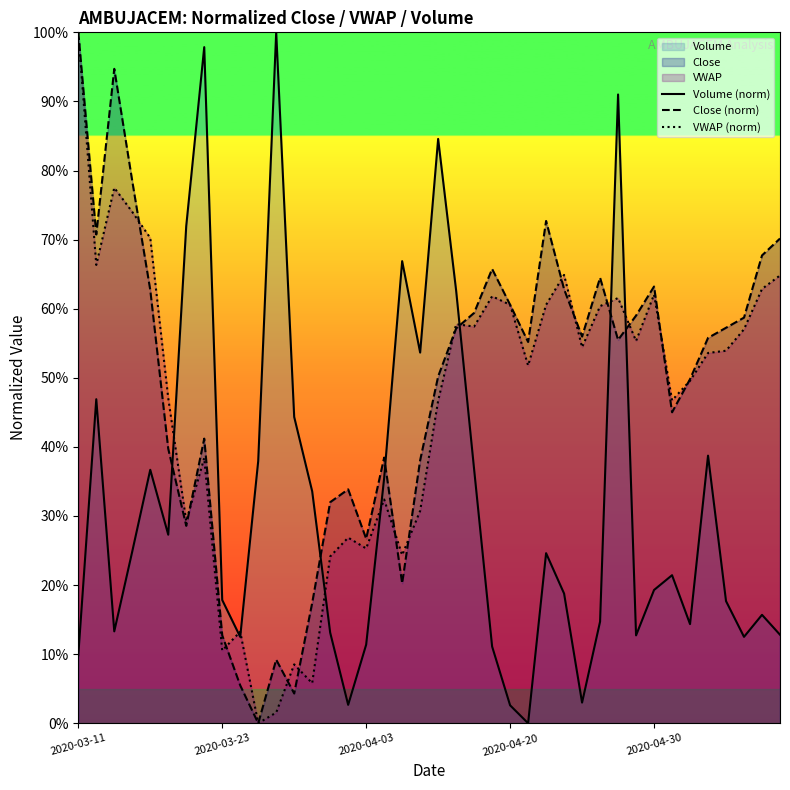

The Close (norm) series shows 59.0 at 31. True or false?

True